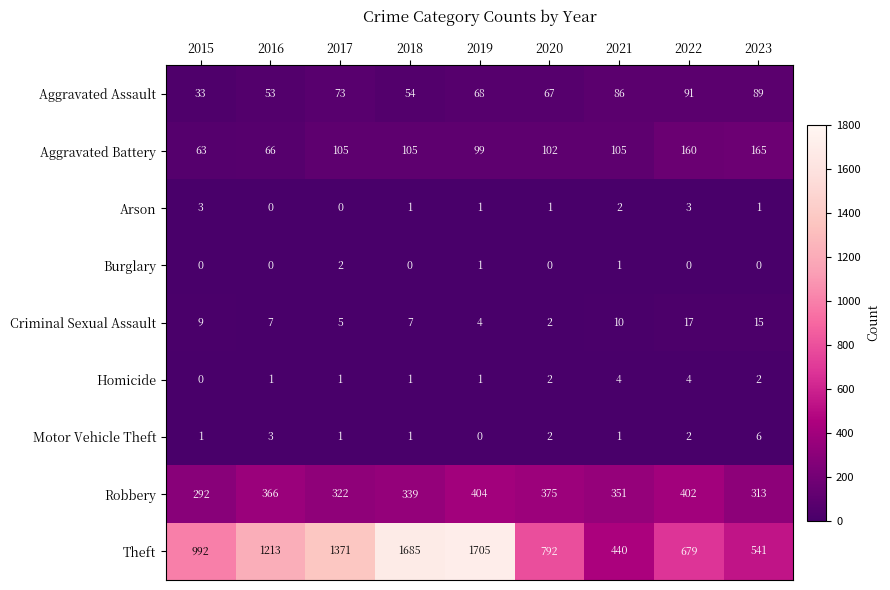

What is the spread (max minus min) of values at 2016?

1213